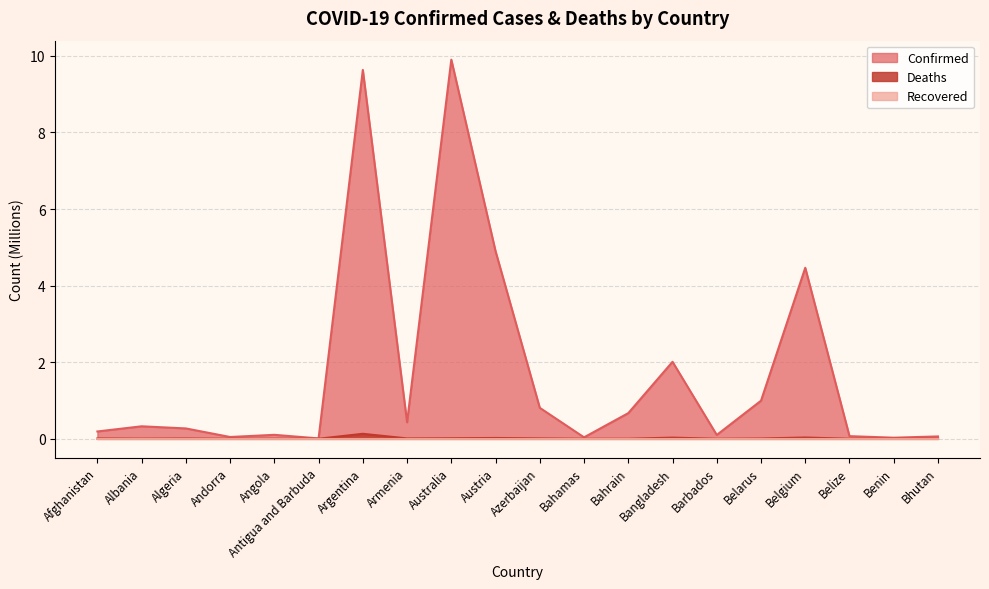

What is the label of the 18th point from the right?

Algeria